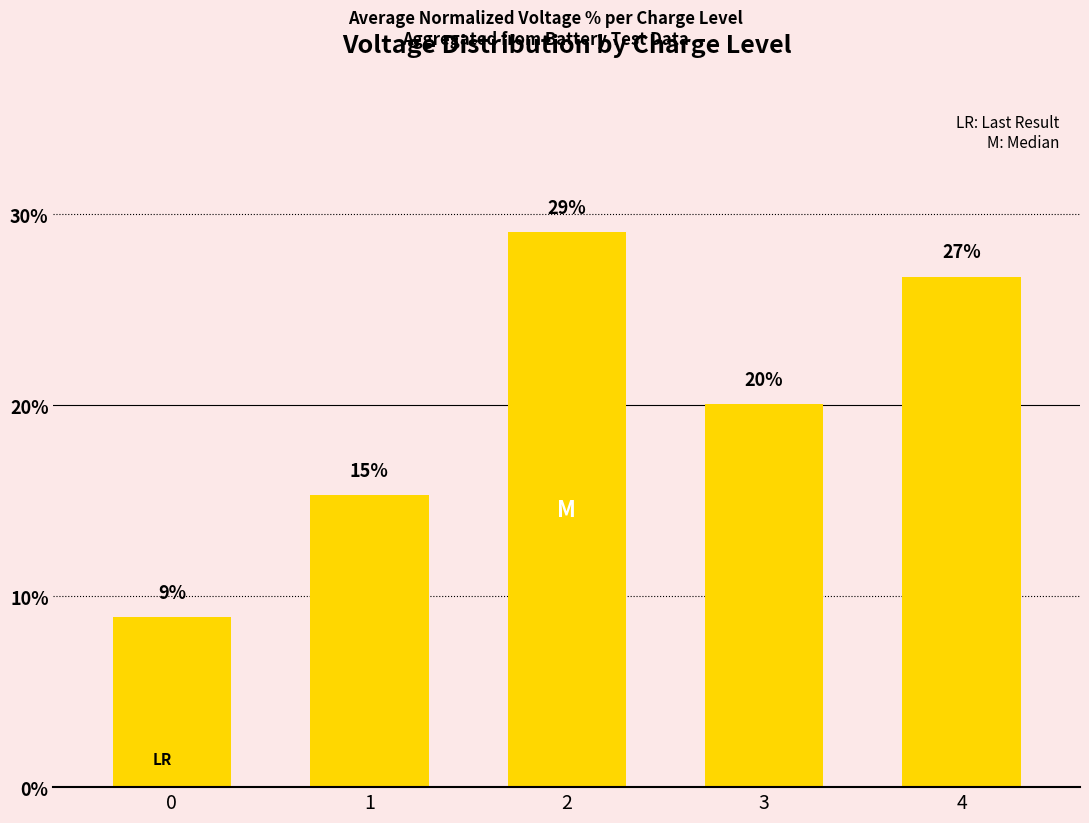

What is the sum of the values at 0 and 1?

24.2